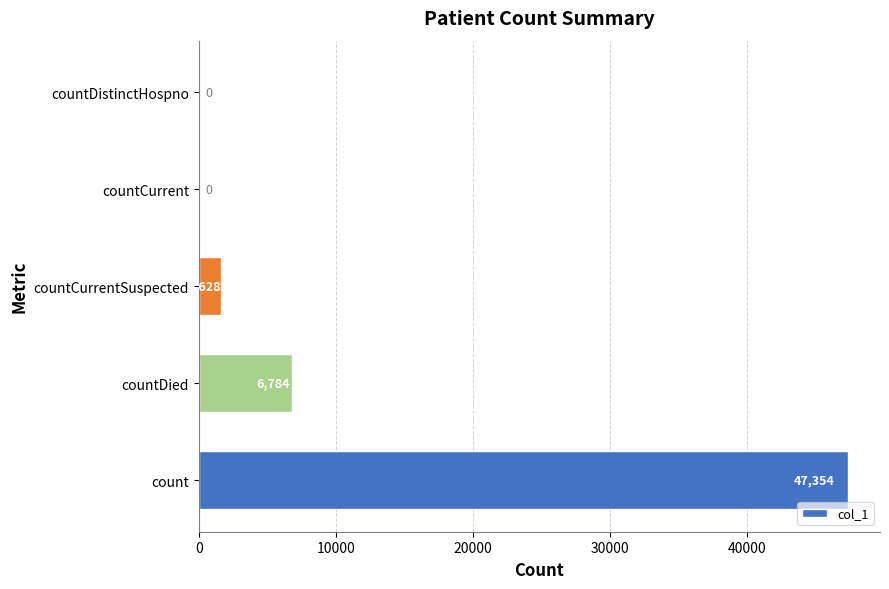

What is the maximum value shown in the chart?

47354